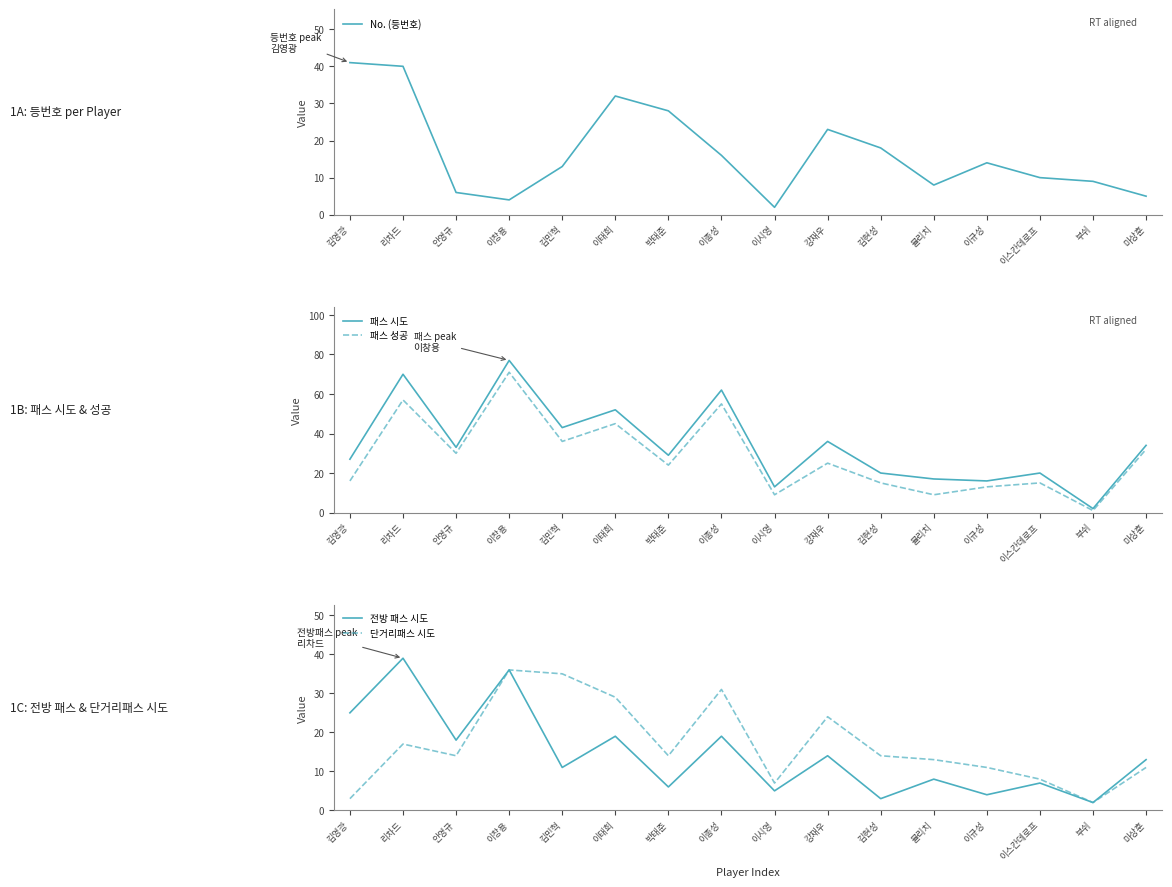

What is the maximum value for 전방 패스 시도?

39